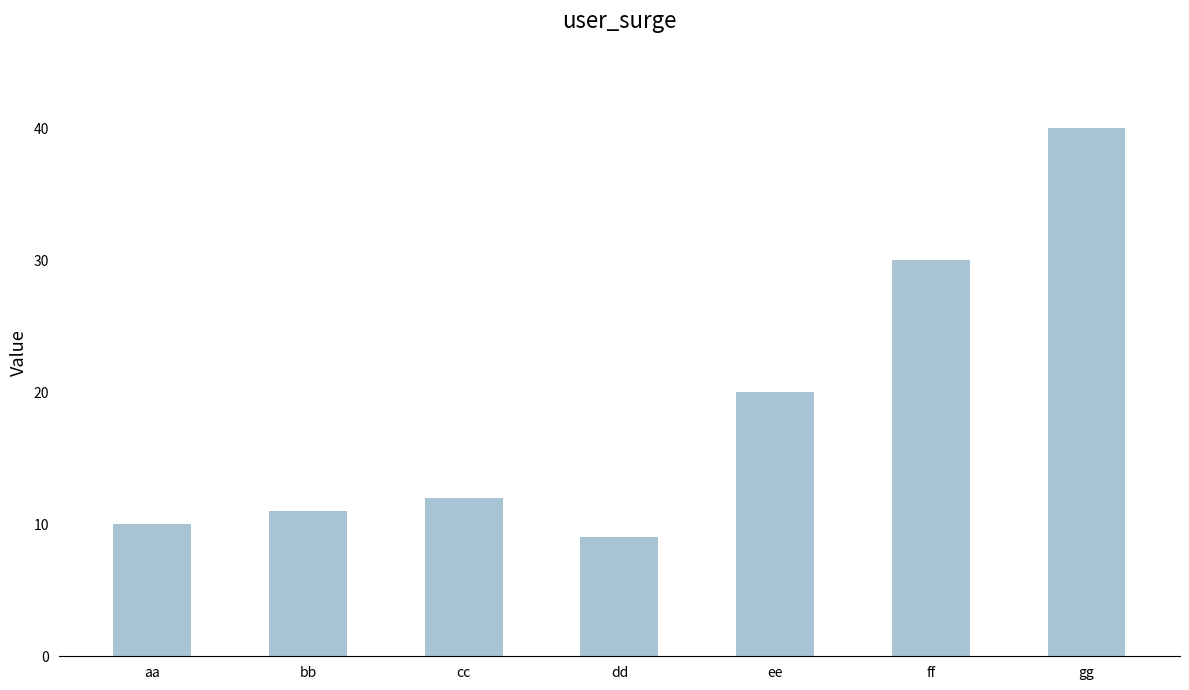

What is the change in value from ee to gg?

+20